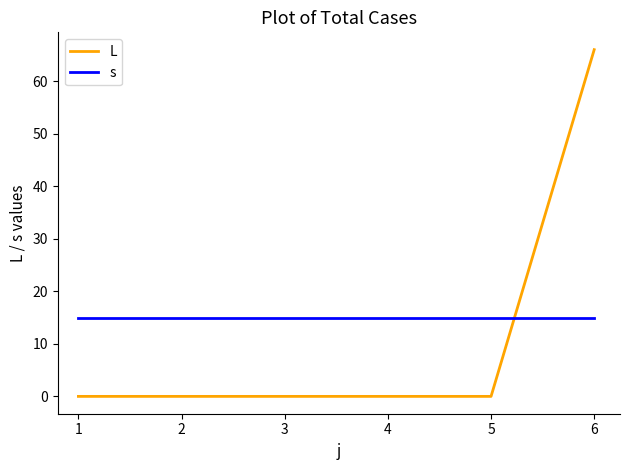

Rank the series by their average value, from highest to lowest.

s, L